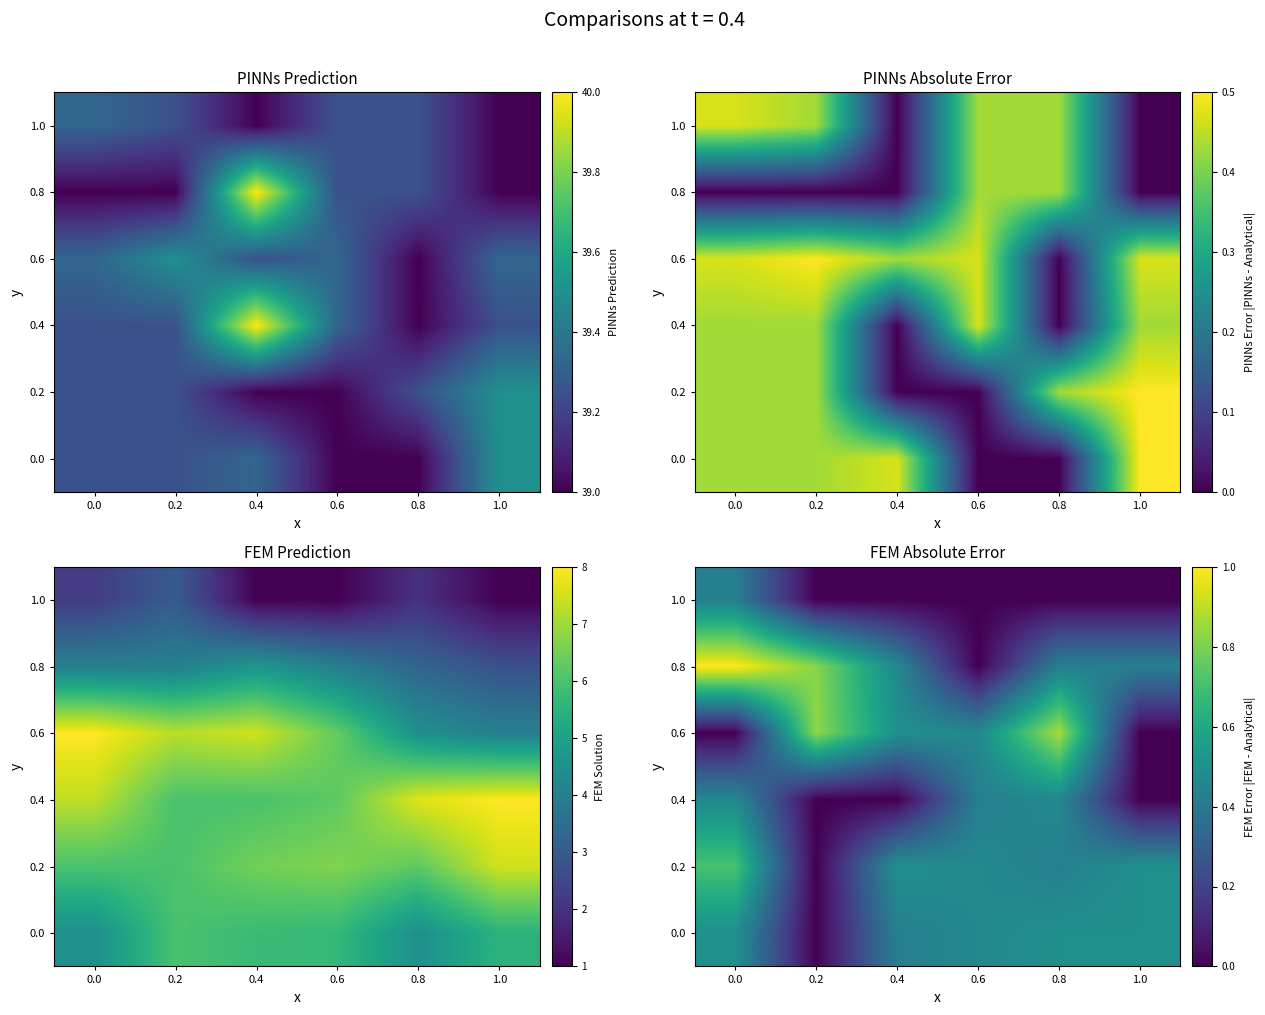

Is the value of row_4 at 0.4 greater than the value of row_2 at 1.0?

Yes